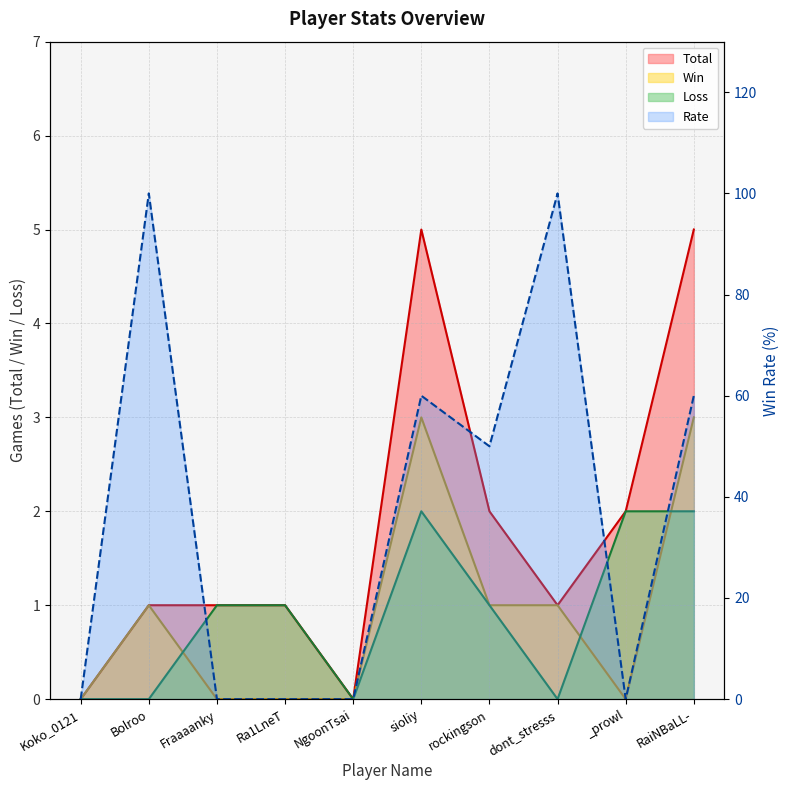

Which label corresponds to the largest value in the chart?

Bolroo